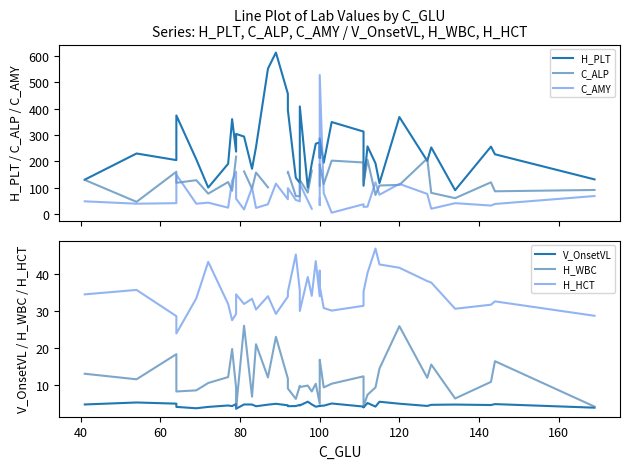

List the series in order of their peak value, highest first.

H_PLT, C_AMY, C_ALP, H_HCT, H_WBC, V_OnsetVL